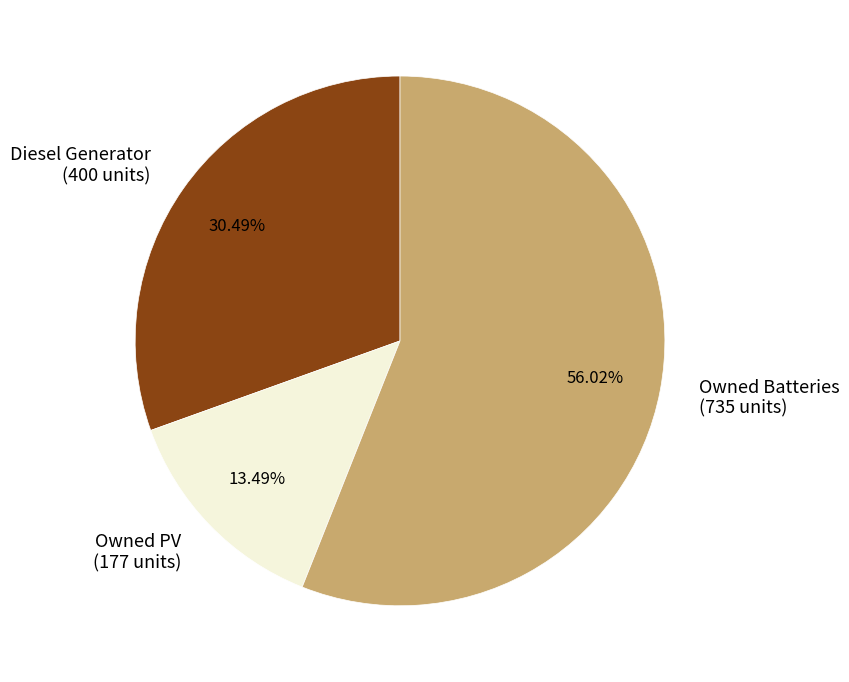

Which category has the biggest portion of the pie?

Owned Batteries